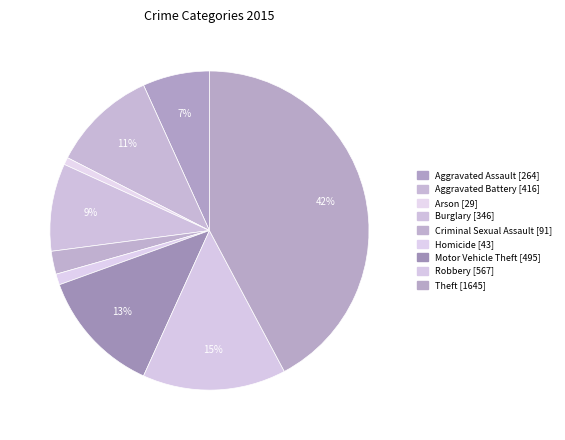

Count the number of slices in the pie.

9